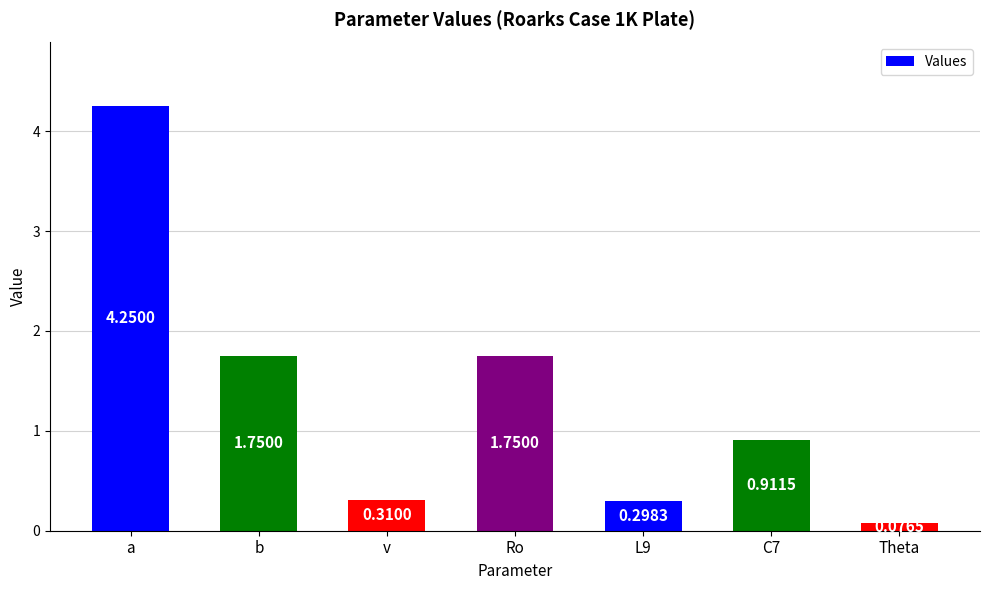

What is the change in value from a to b?

-2.5